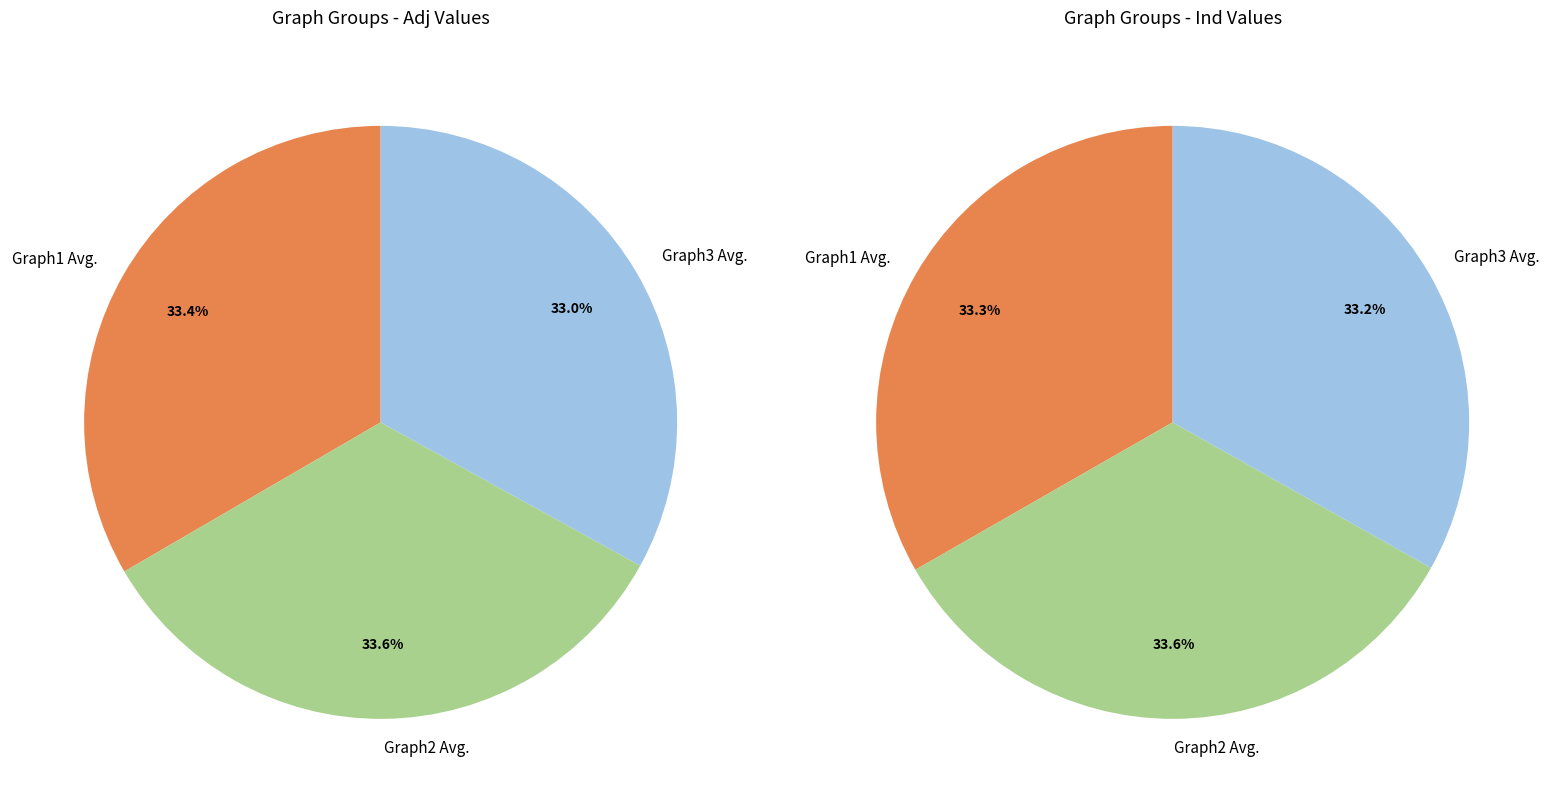

To the nearest percent, what is the combined percentage of Graph1 Avg. and Graph3 Avg.?

66%